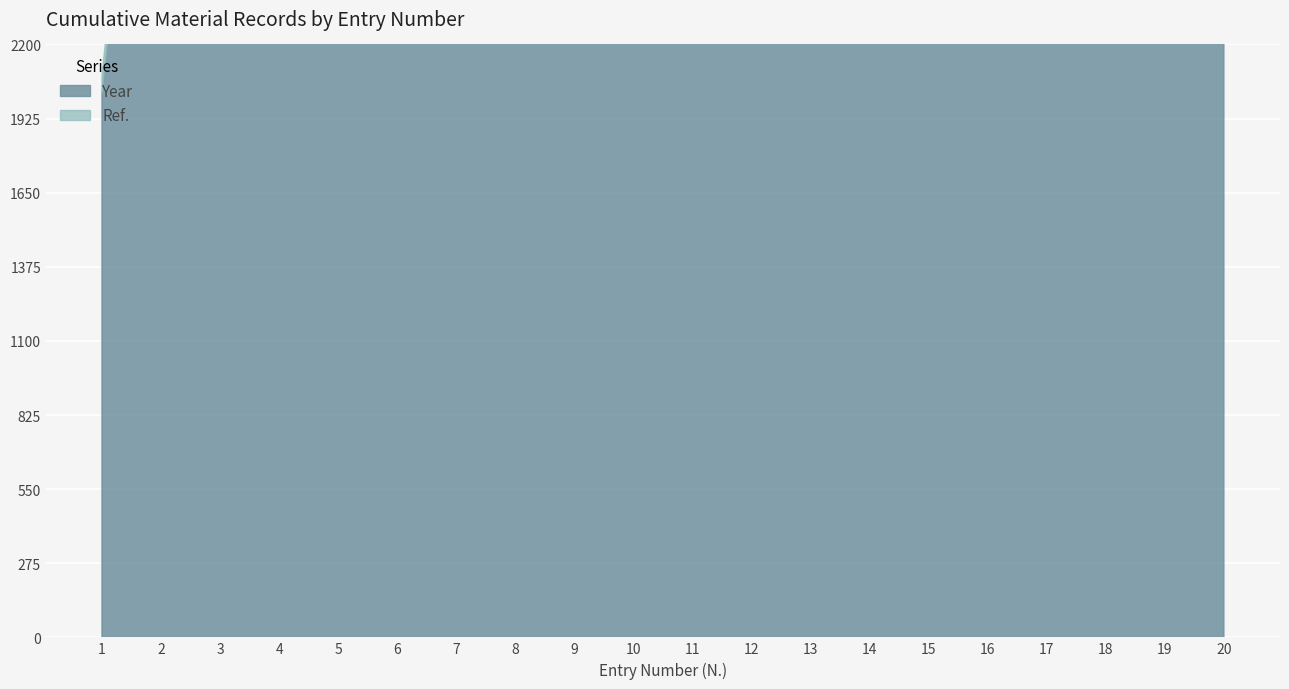

What is the difference between the highest and lowest values at 18?

1939